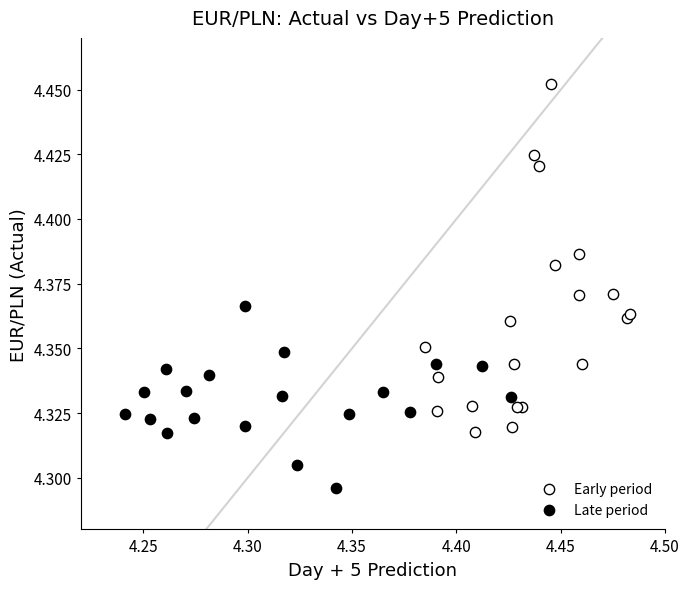

Which series contains the highest Y value?

Early period